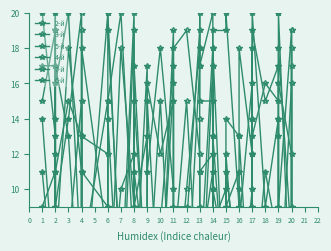

How many data points does each series have?

40